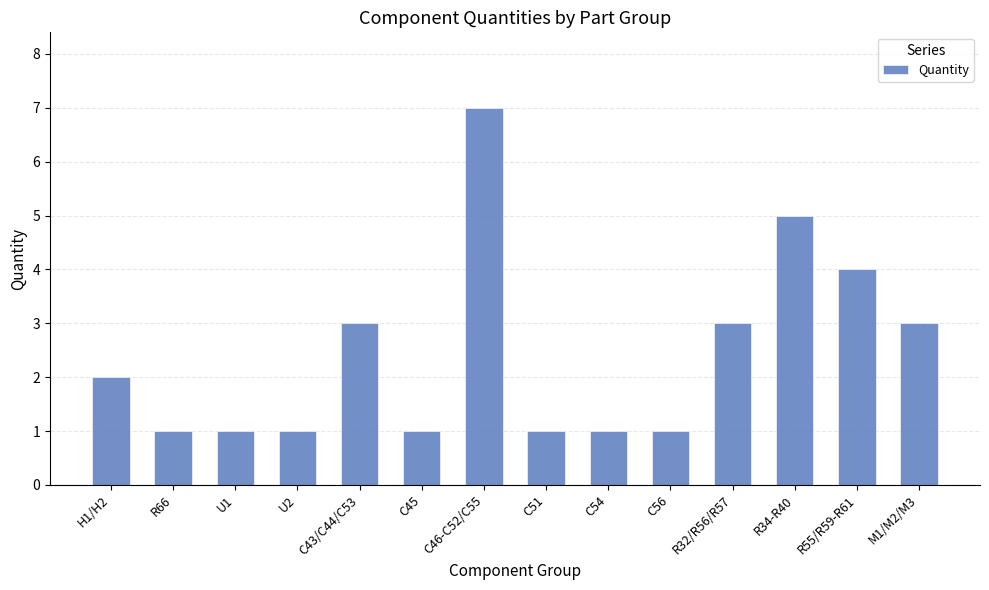

Reading left to right, extract all data points from this chart.

H1/H2=2	R66=1	U1=1	U2=1	C43/C44/C53=3	C45=1	C46-C52/C55=7	C51=1	C54=1	C56=1	R32/R56/R57=3	R34-R40=5	R55/R59-R61=4	M1/M2/M3=3